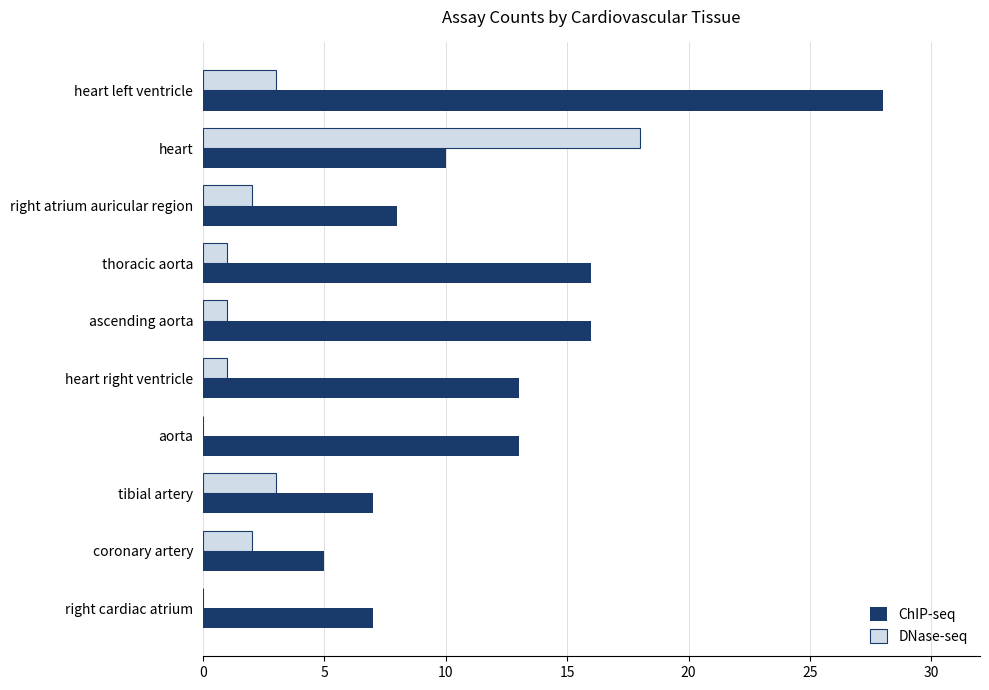

Which series changed the most between right atrium auricular region and ascending aorta?

ChIP-seq